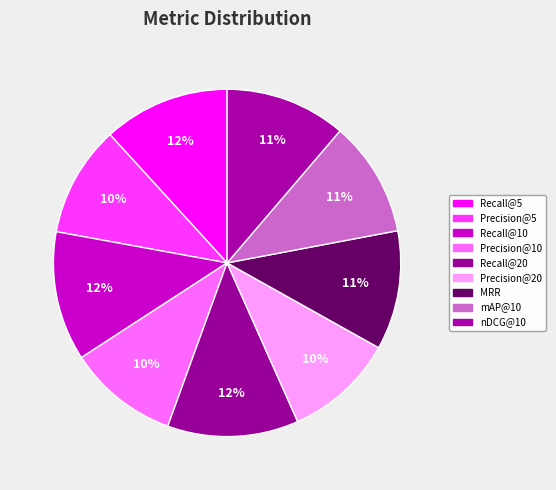

How many slices are in this pie chart?

9